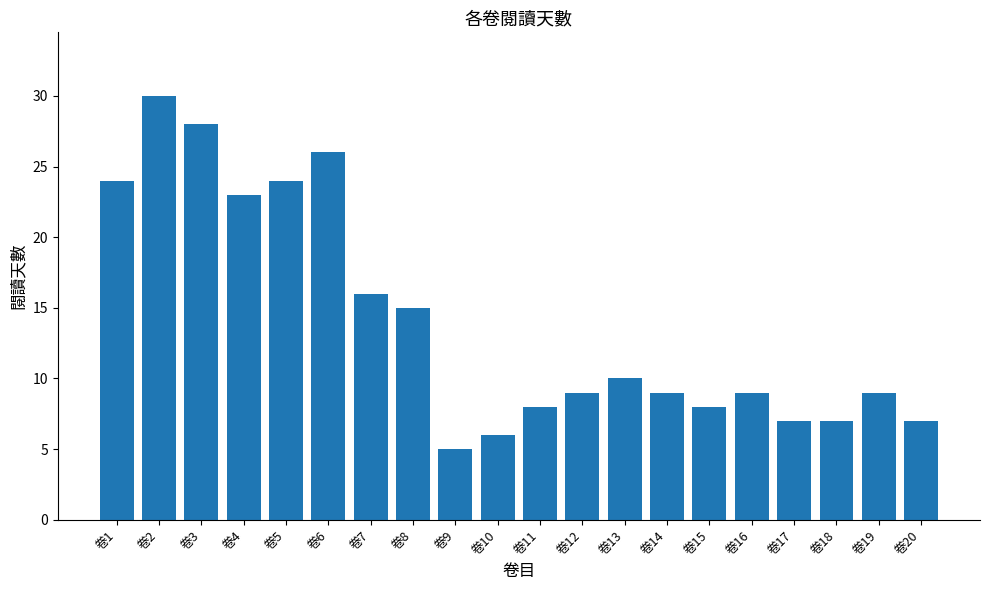

What is the difference between the maximum and minimum values?

25